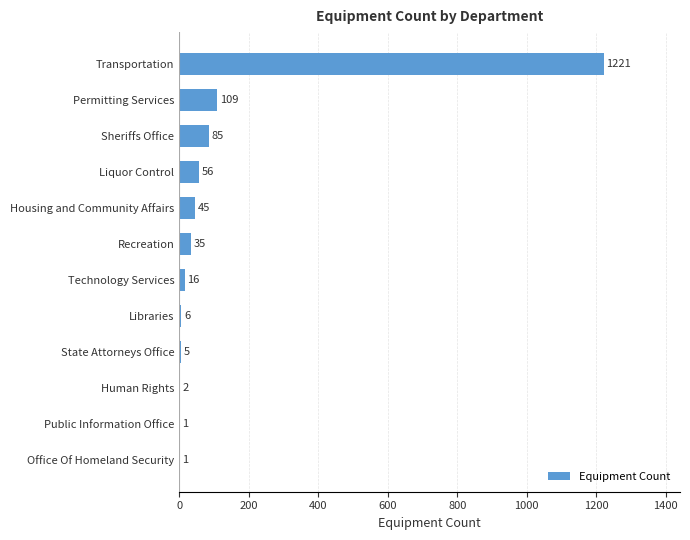

Between Sheriffs Office and Recreation, which is larger?

Sheriffs Office